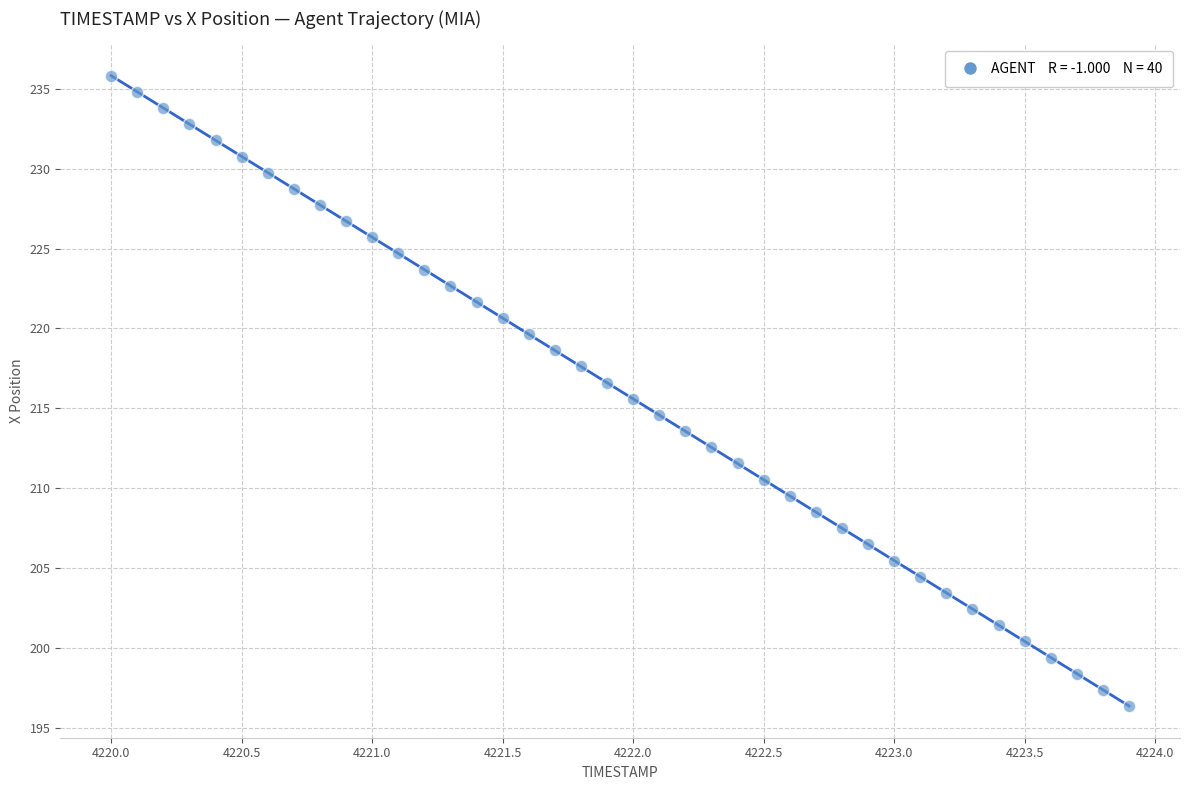

What is the range of Y values (max minus min)?

39.5